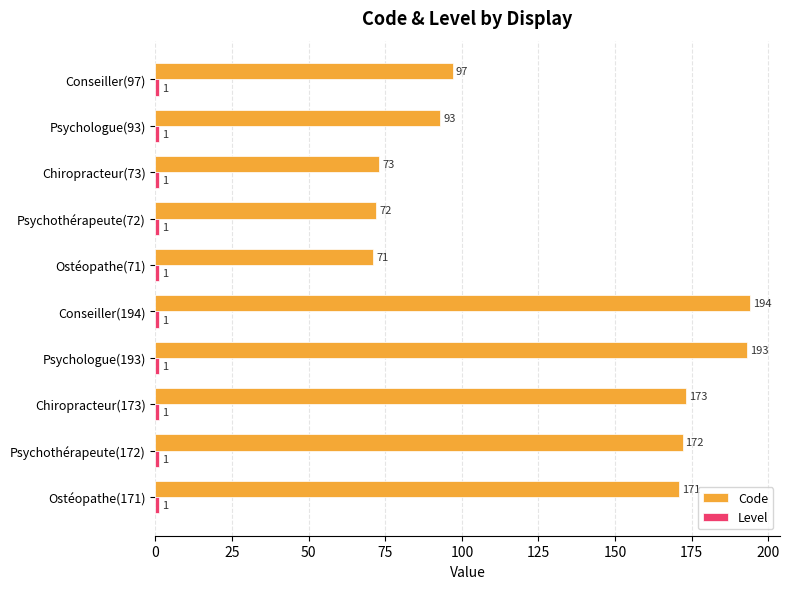

At which category is the sum across all series the highest?

Conseiller(194)